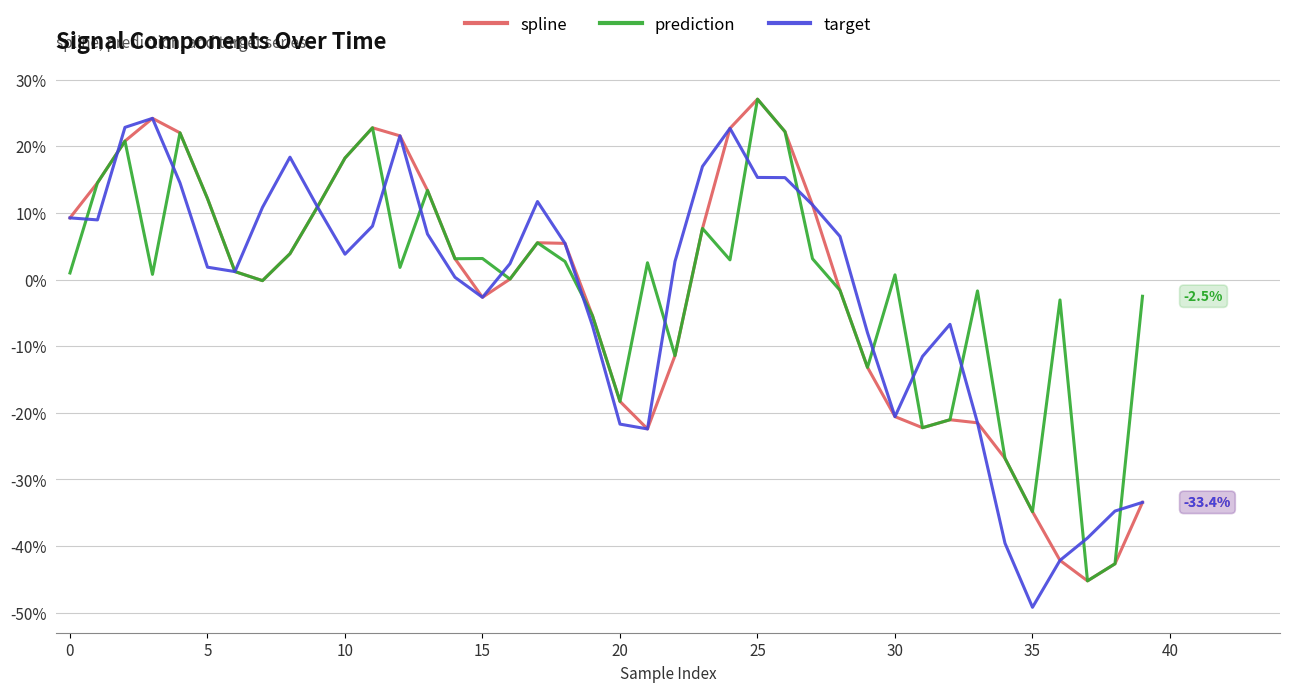

How many intersections are there between target and prediction?

15